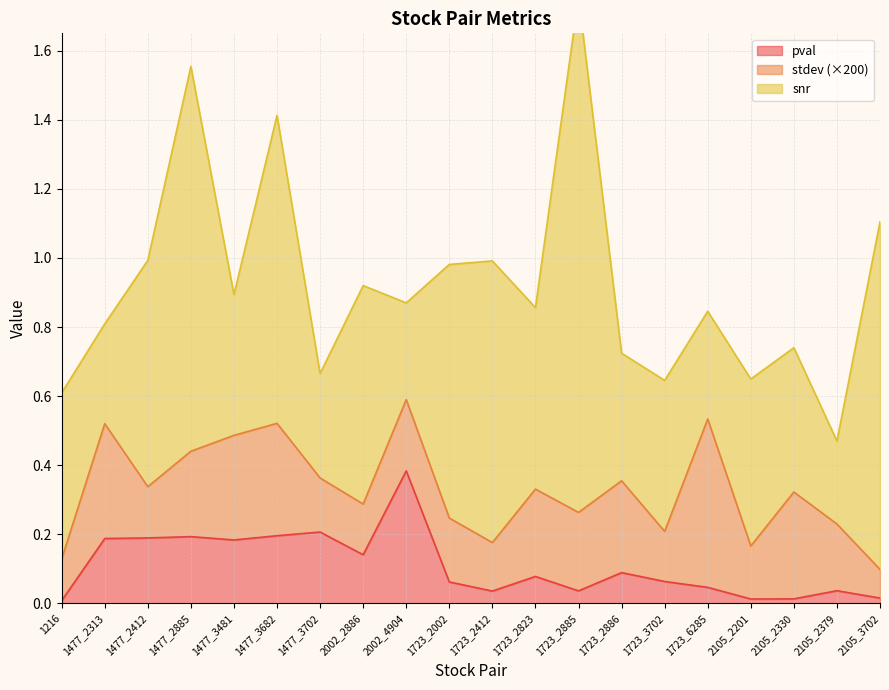

The pval series shows 0.0 at 2105_3702. True or false?

True